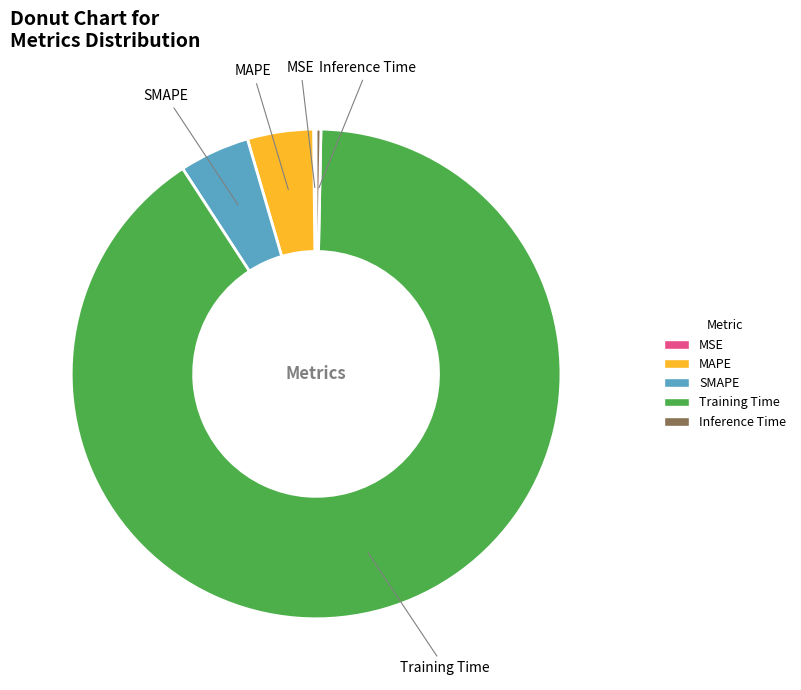

Which has a higher value, Inference Time or MAPE?

MAPE